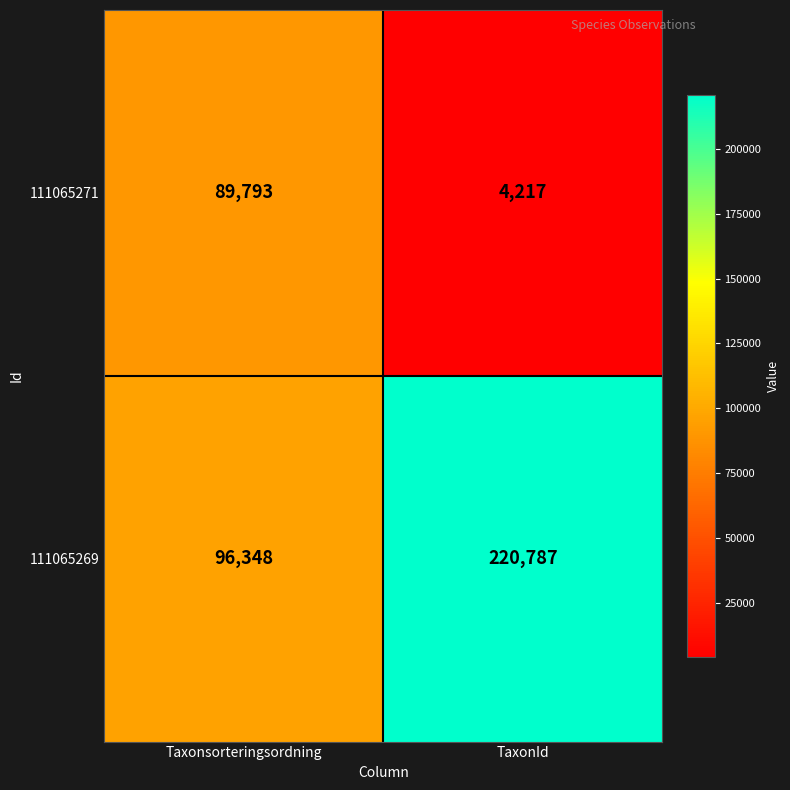

Which series has the widest spread of values?

111065269